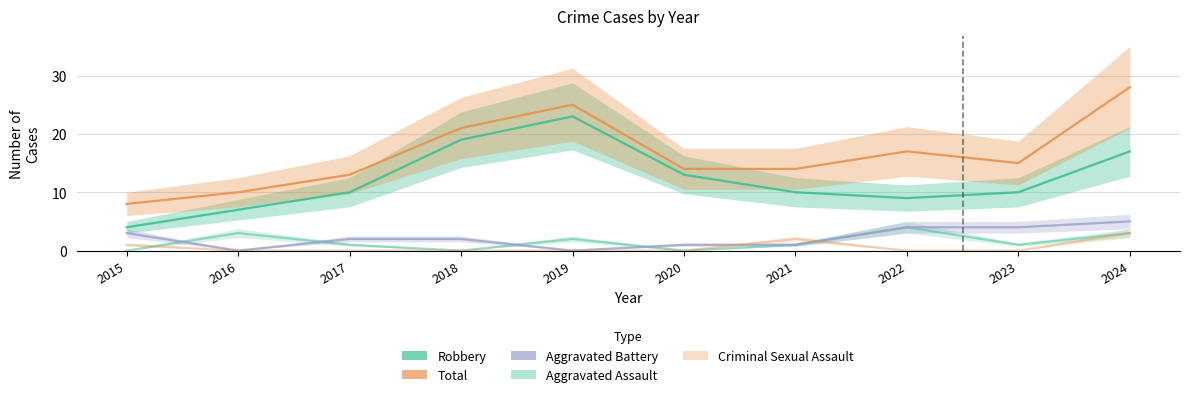

What is the value of the Robbery point at the 9th from the left?

10